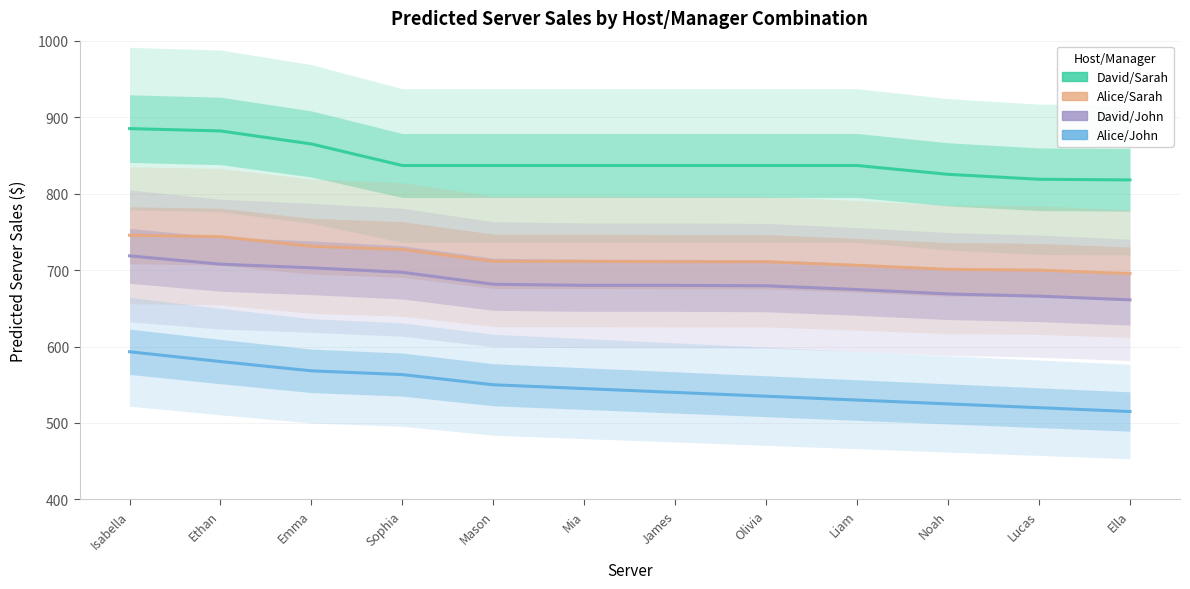

At which label does David/John first exceed 680?

Isabella